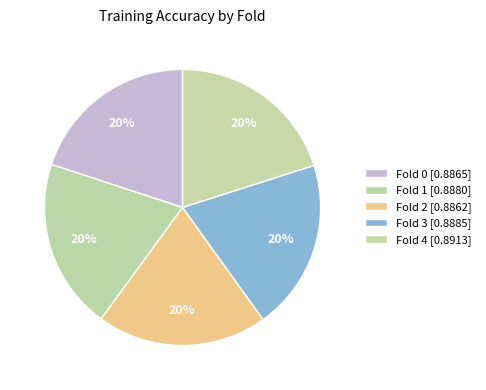

True or false: Fold 4 accounts for 5% of the total.

False